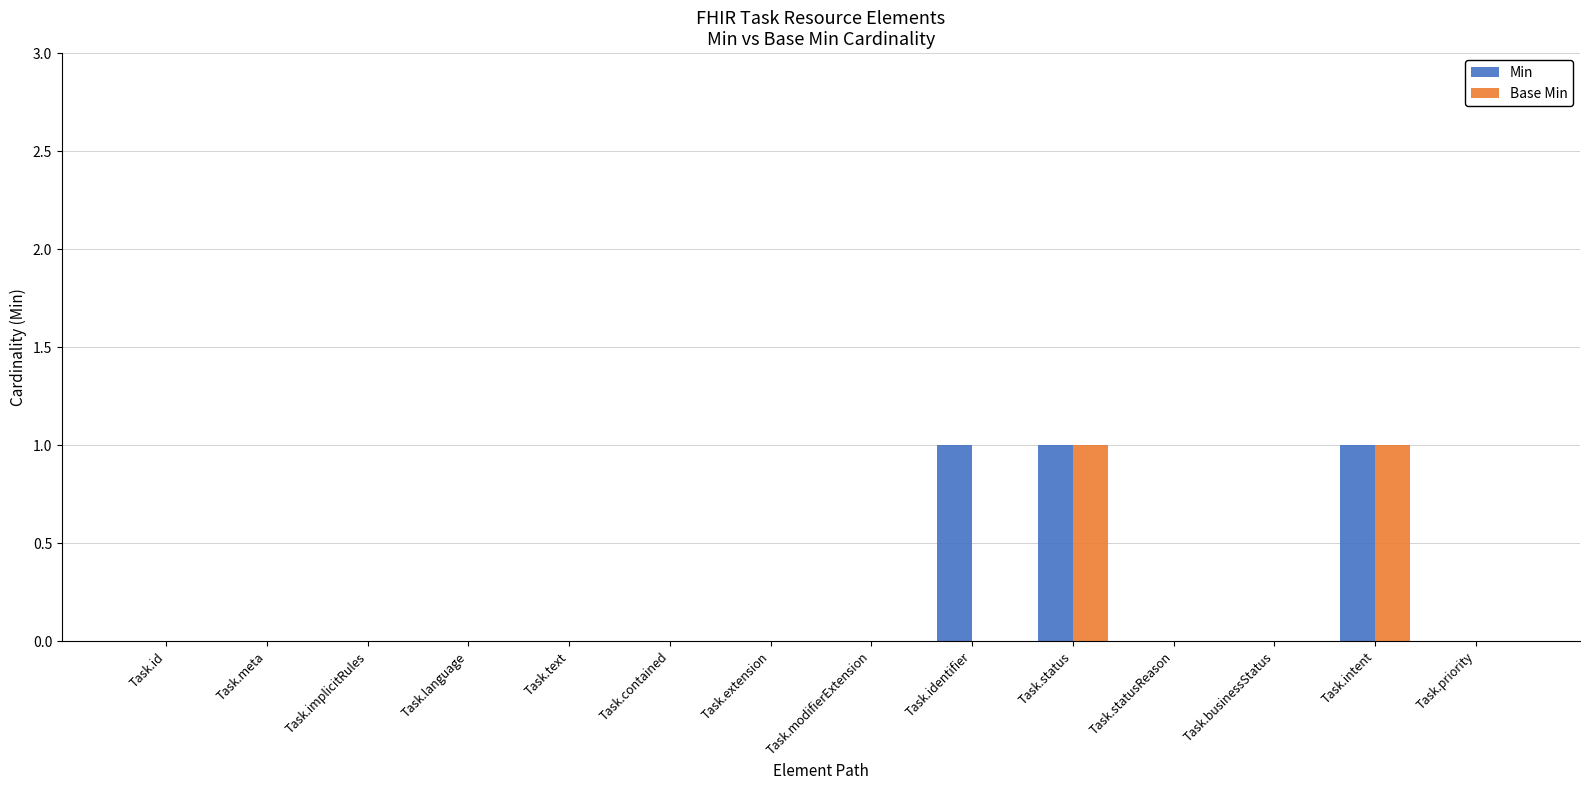

What is the sum of all Min values?

3